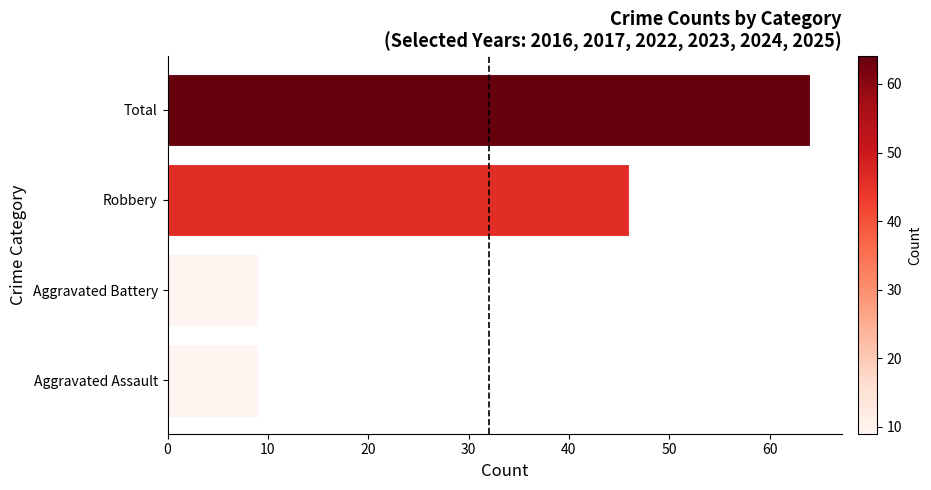

Approximately how many times larger is the value at Total compared to Aggravated Battery?

7.1